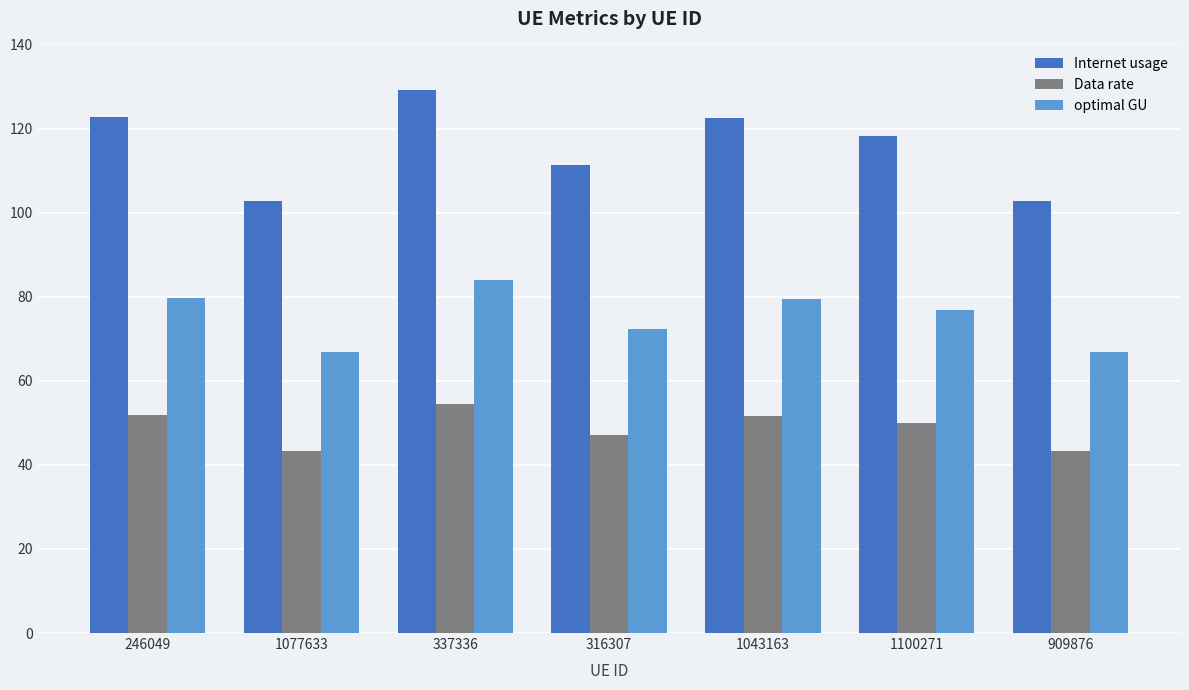

What is the total value across all series at 316307?

230.5